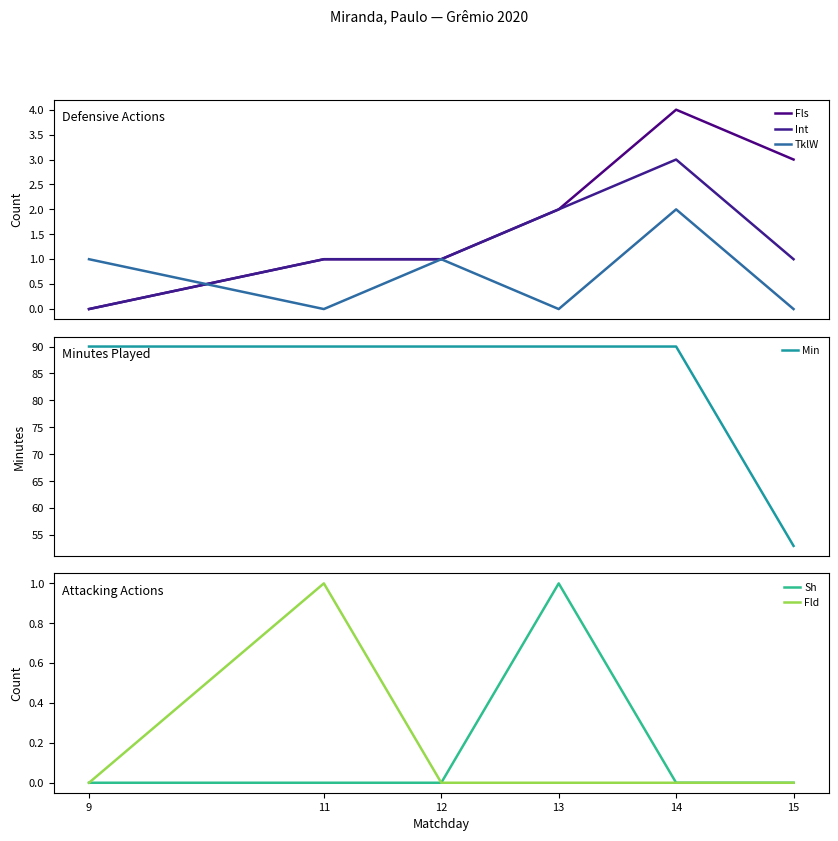

Reading left to right, extract all data points from this chart.

Fls: 9=0	11=1	12=1	13=2	14=4	15=3
Int: 9=0	11=1	12=1	13=2	14=3	15=1
TklW: 9=1	11=0	12=1	13=0	14=2	15=0
Min: 9=90	11=90	12=90	13=90	14=90	15=53
Sh: 9=0	11=0	12=0	13=1	14=0	15=0
Fld: 9=0	11=1	12=0	13=0	14=0	15=0